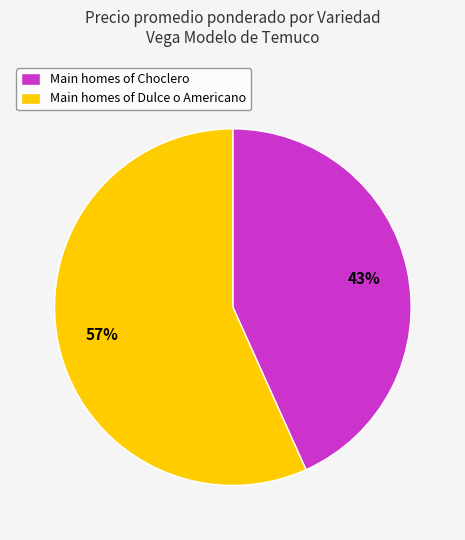

Do Main homes of Choclero and Main homes of Dulce o Americano together represent more than half of the pie?

Yes